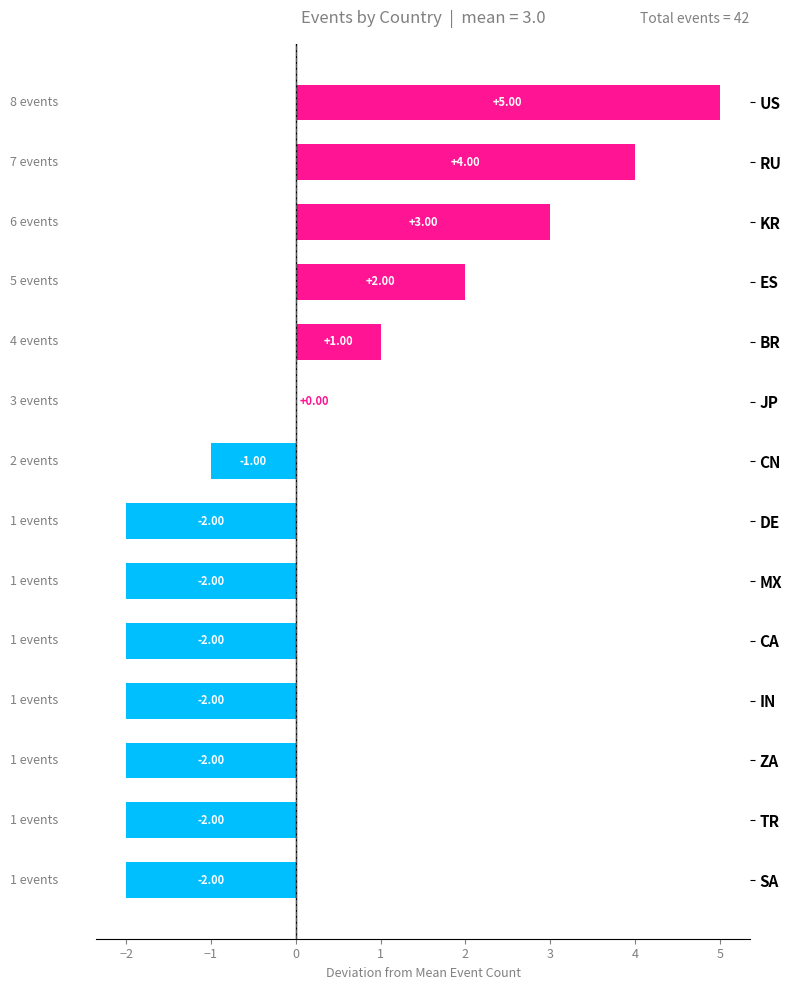

What is the sum of the values at DE and SA?

-4